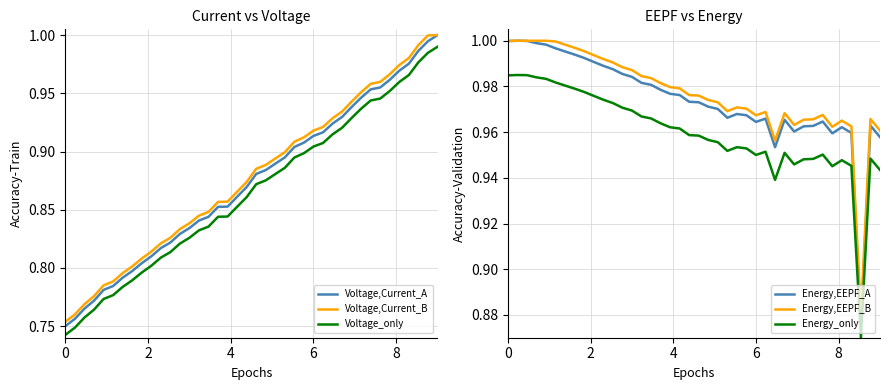

True or false: Energy,EEPF_B and Voltage,Current_B intersect in this chart.

True